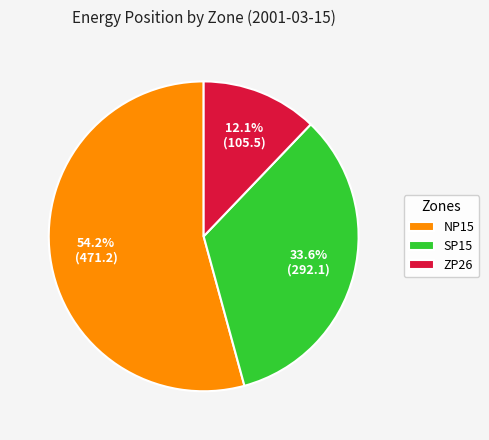

To the nearest percent, what portion does NP15 represent?

54%